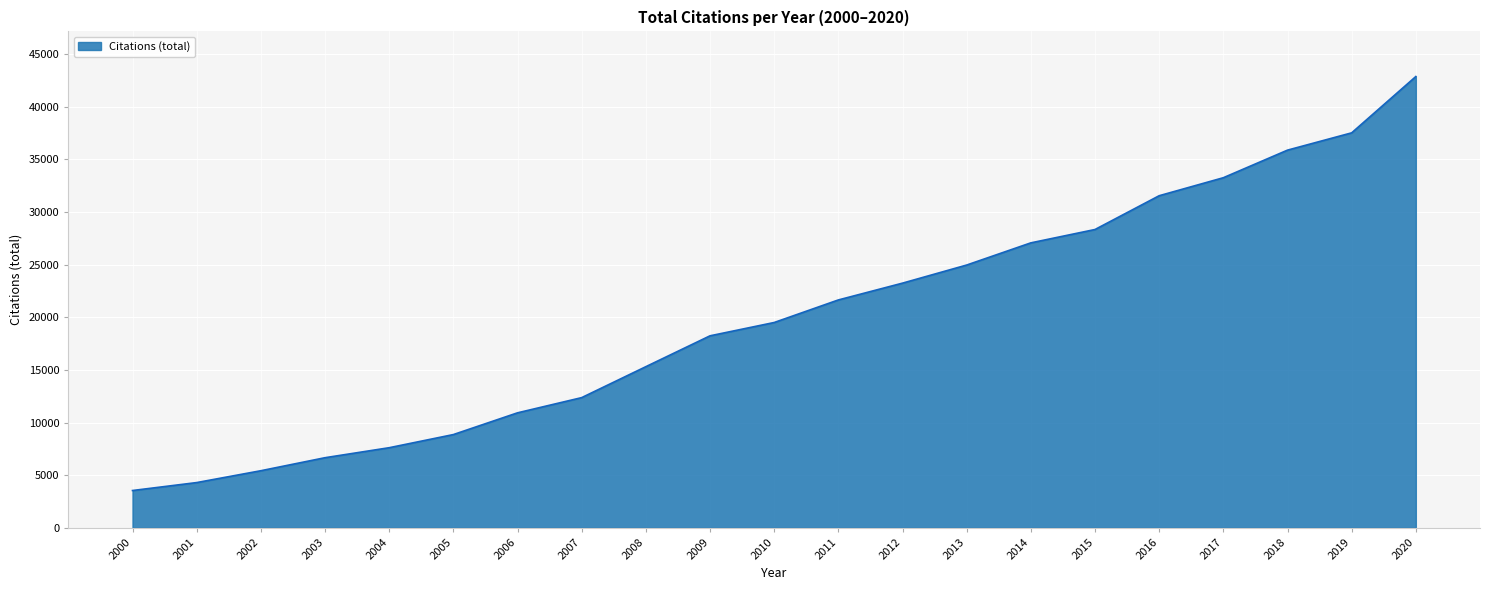

What is the difference between the maximum and minimum values?

39307